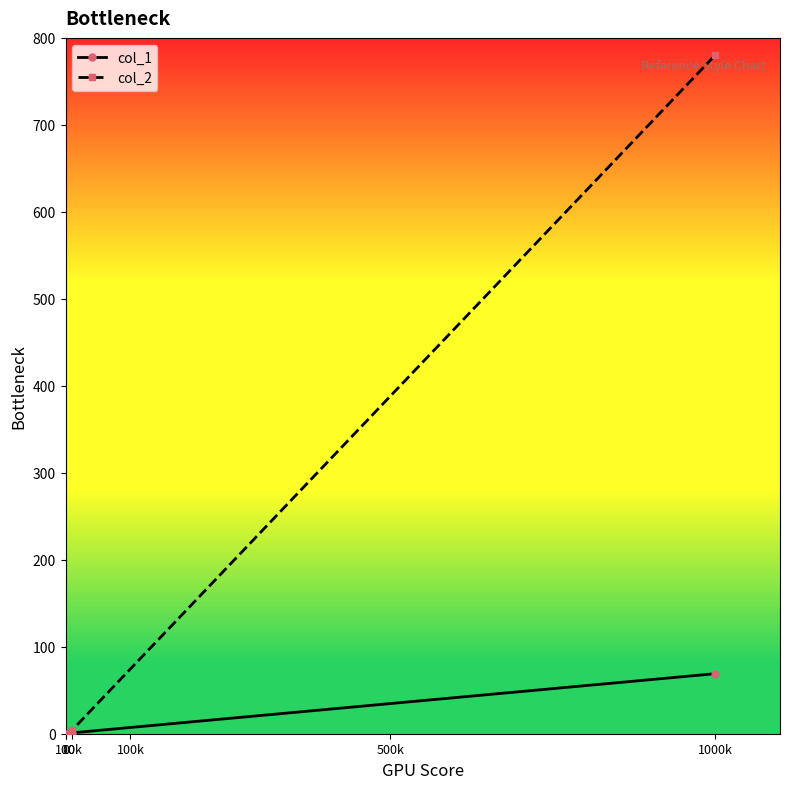

Which series has the largest range (max minus min)?

col_2